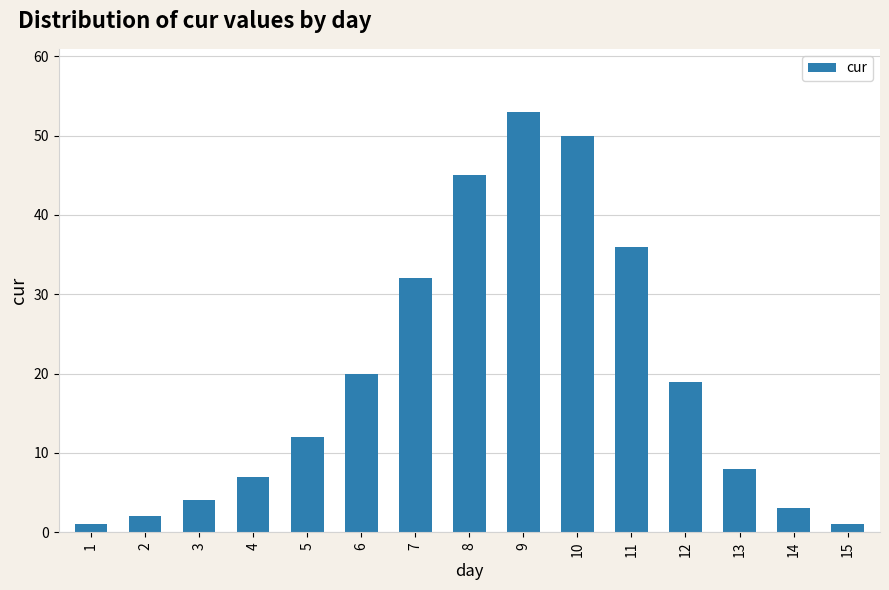

Does the chart contain stacked bars?

No